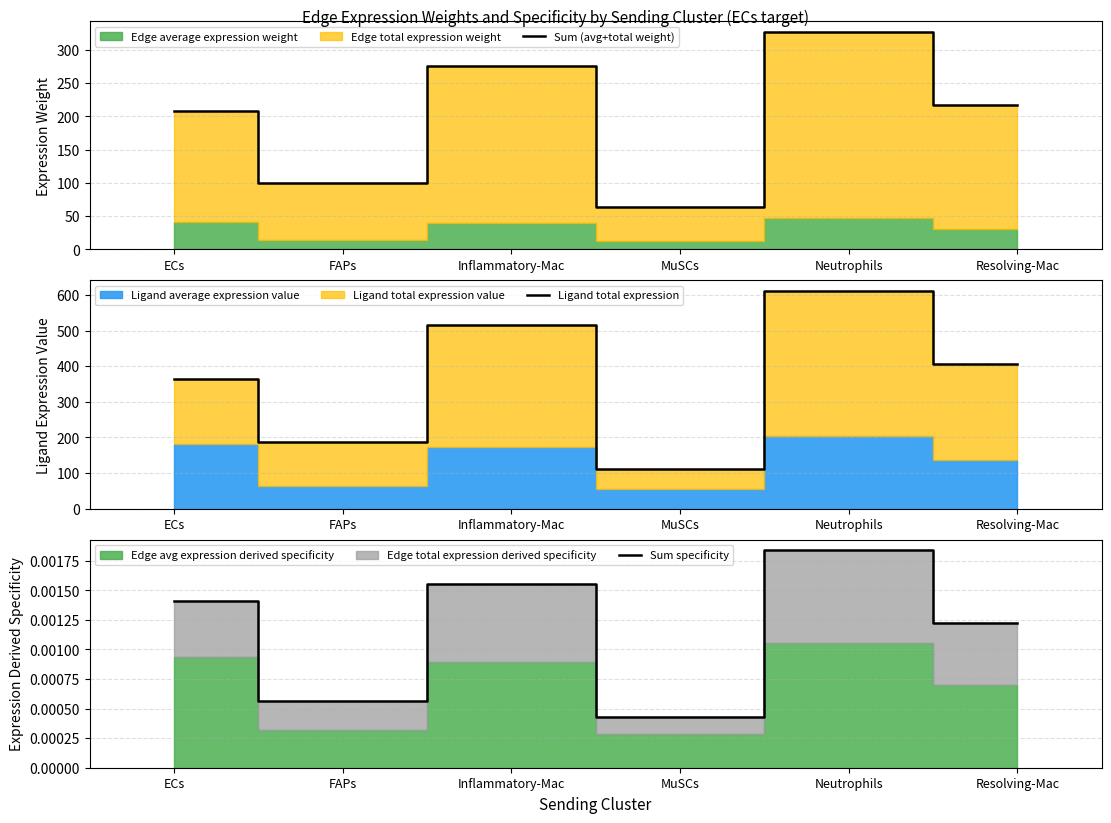

At which label is Ligand total expression closest to 360?

ECs